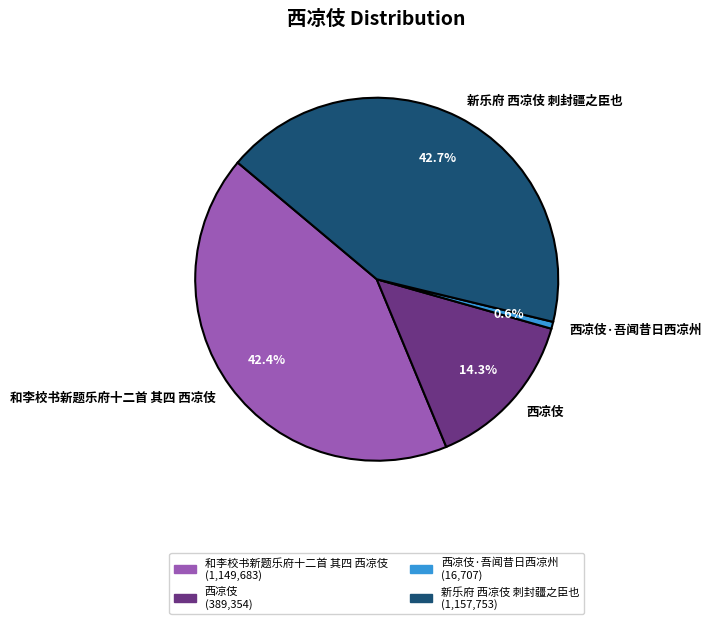

How many slices are in this pie chart?

4